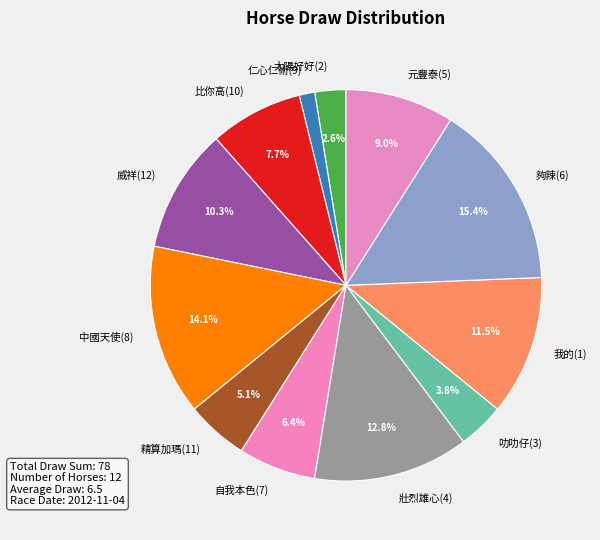

How many segments does this pie chart have?

12